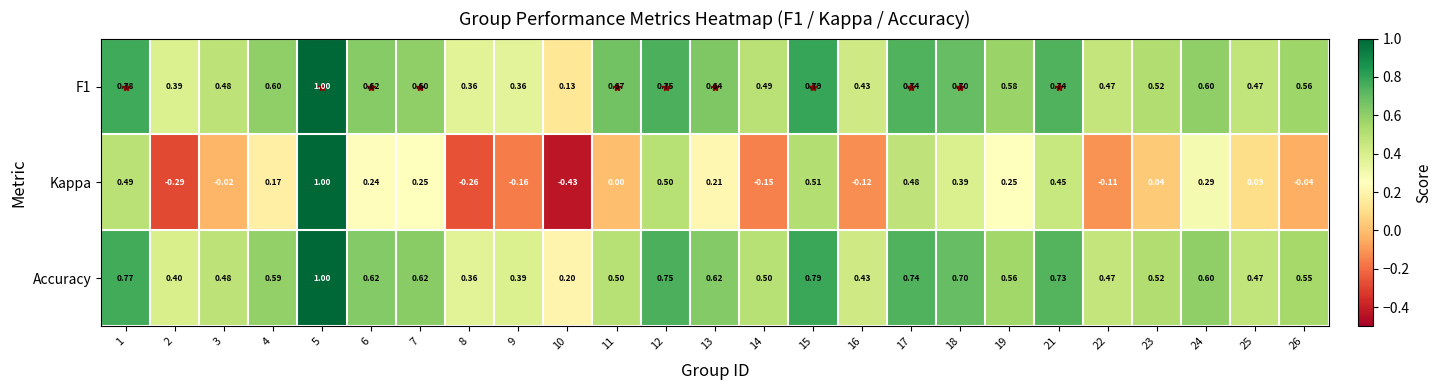

Which label corresponds to the largest value in the chart?

5